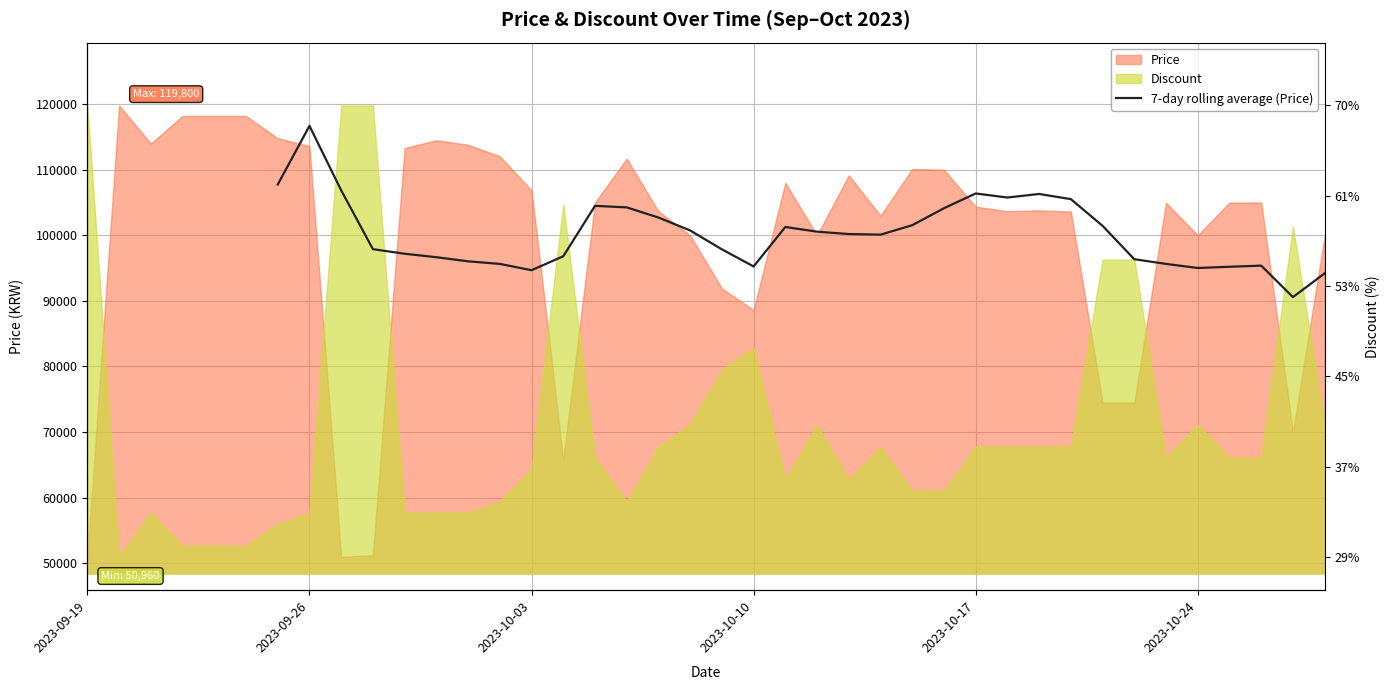

Is it true that the value at 24 is 154540.3?

False